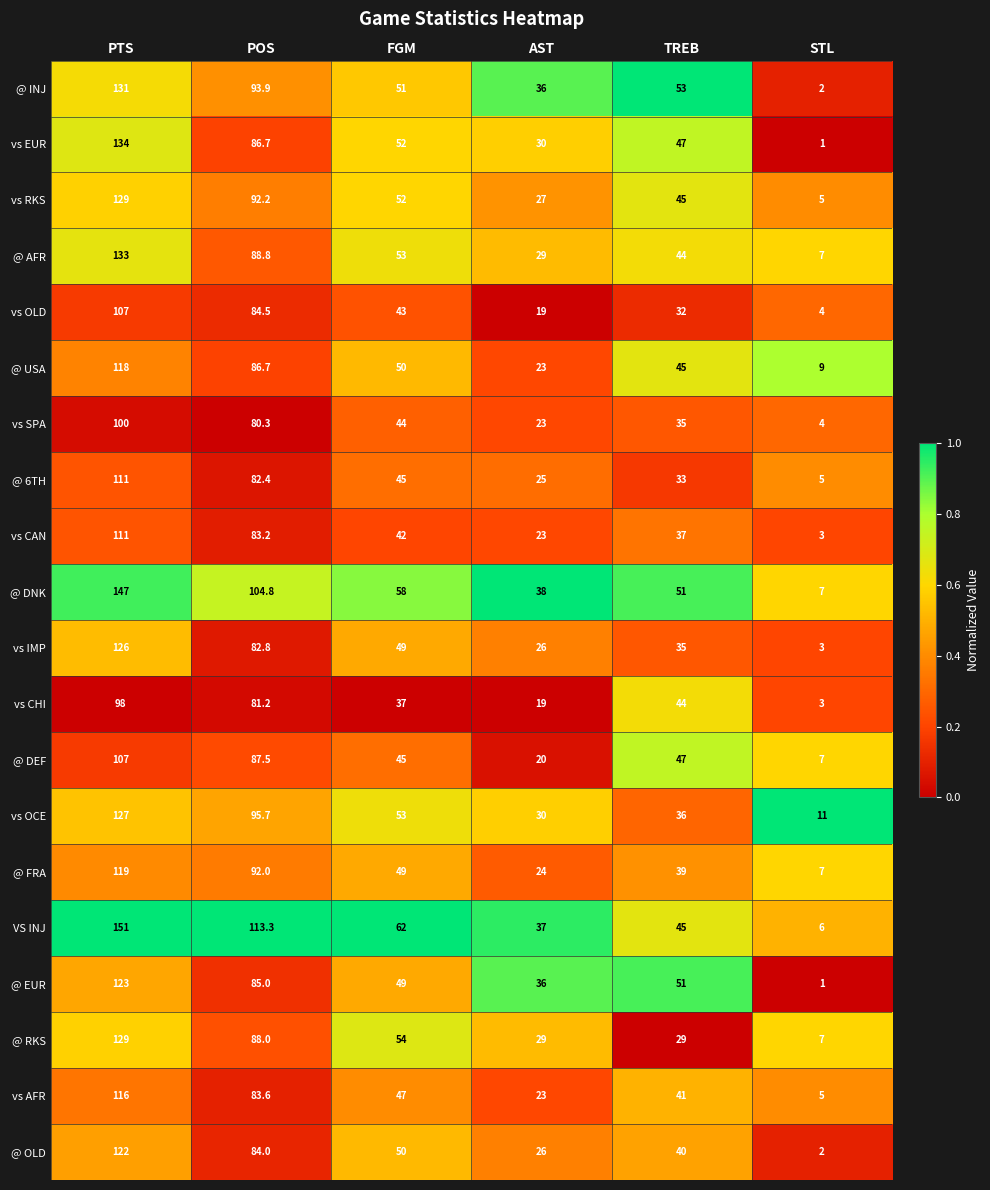

List the labels in order of vs IMP value, largest first.

PTS, POS, FGM, TREB, AST, STL